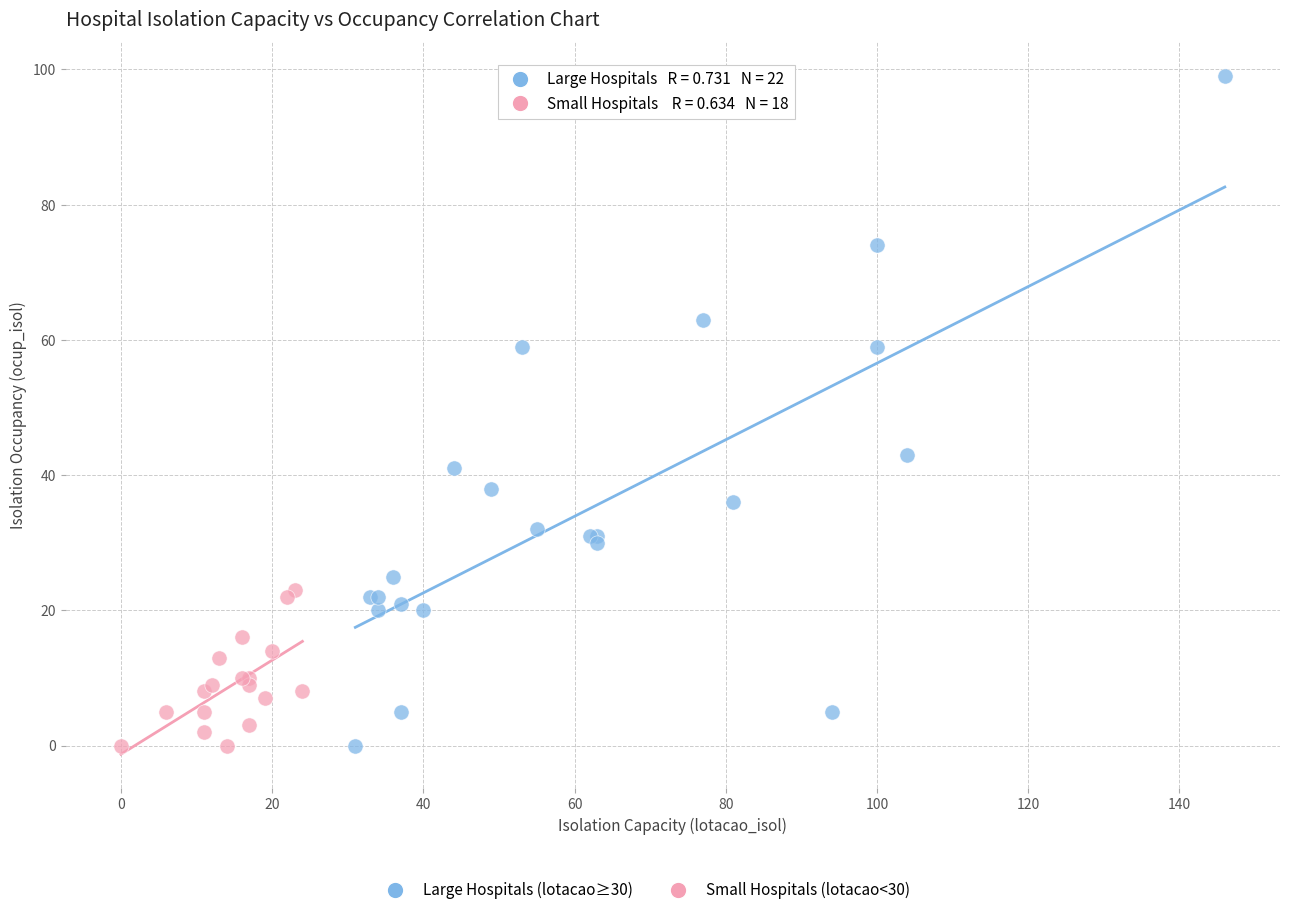

Which series has the widest spread of Y values?

Large Hospitals (lotacao≥30)